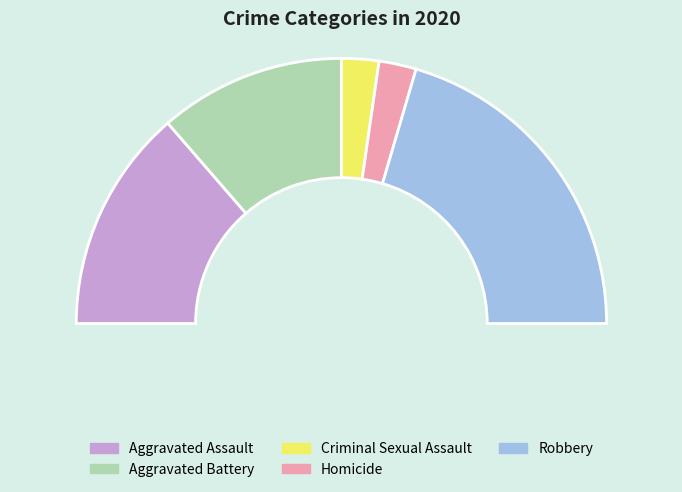

Does any single category account for the majority?

No